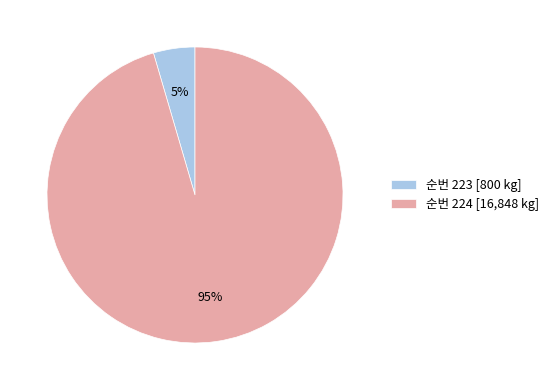

What percentage is the 순번 224 [16,848 kg] slice, to the nearest percent?

95%